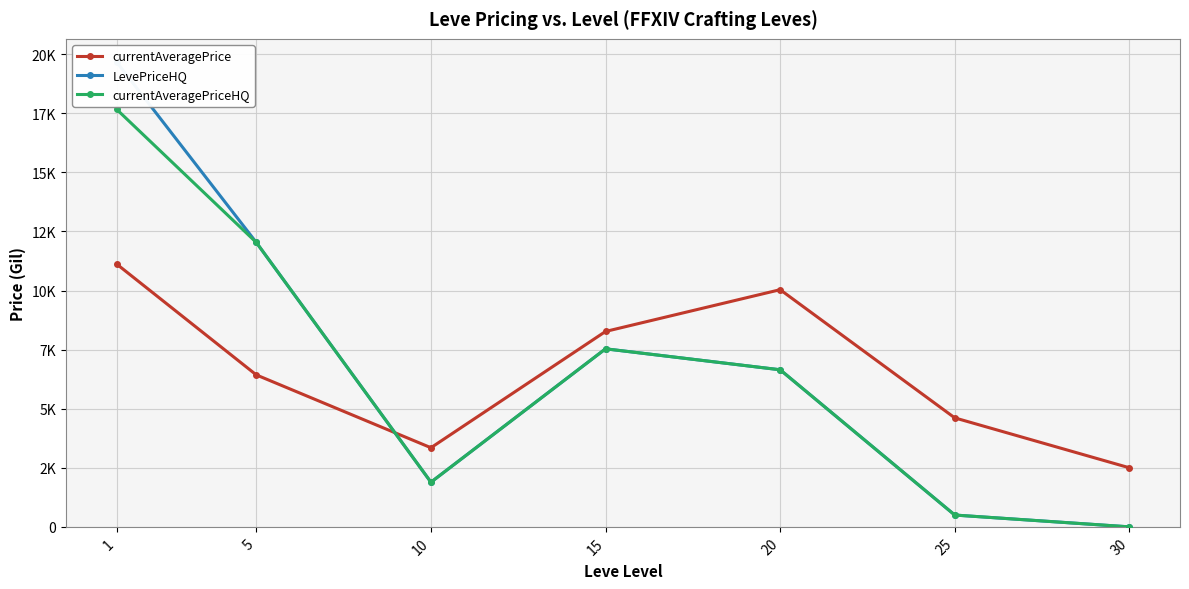

What is the difference between the maximum and minimum values in the currentAveragePrice series?

8620.1